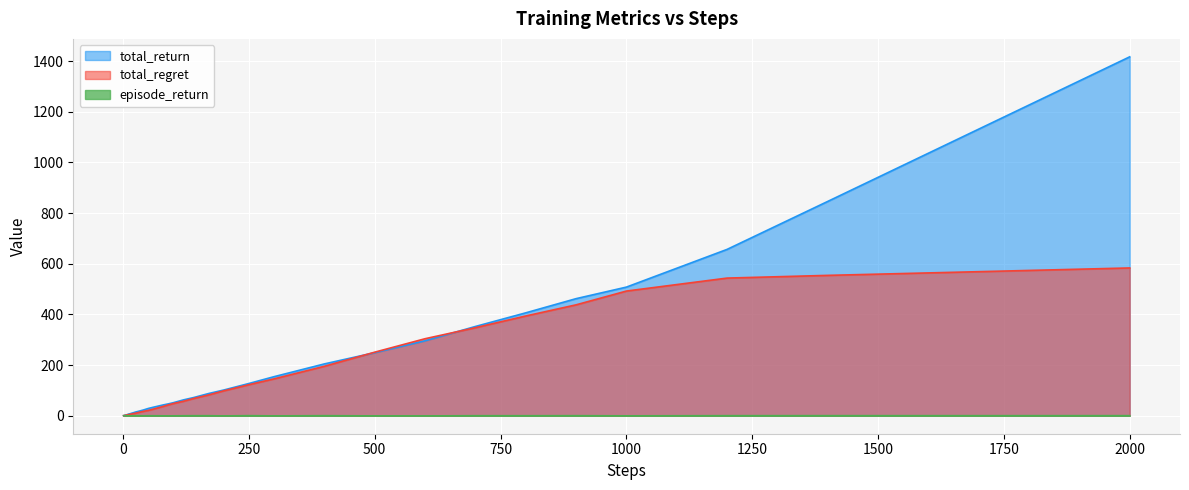

What is the greatest value displayed?

1416.6